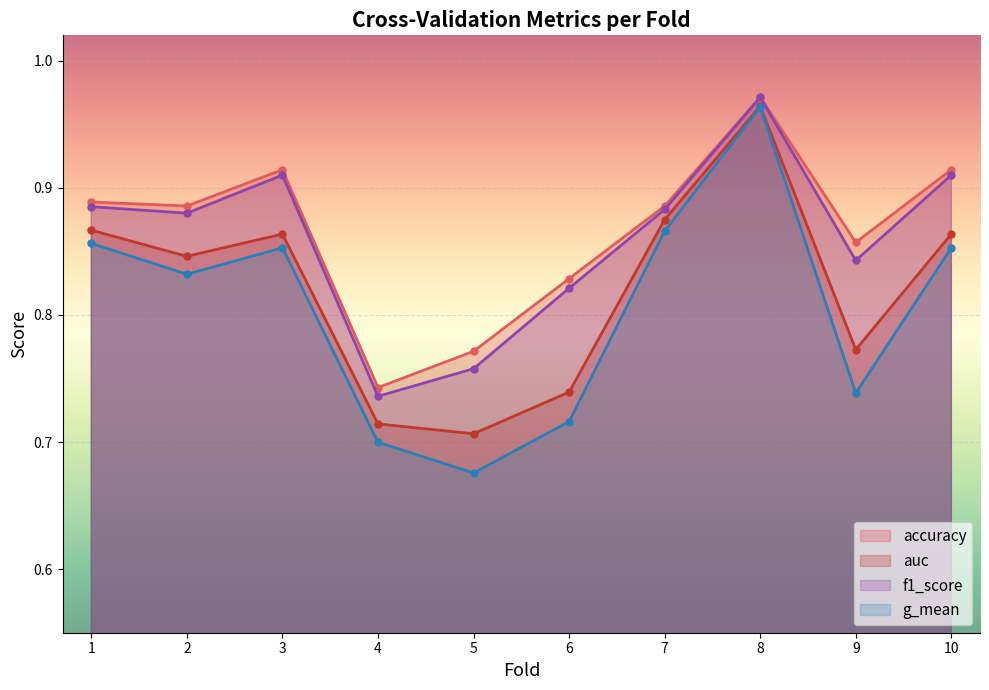

True or false: accuracy and auc intersect in this chart.

False